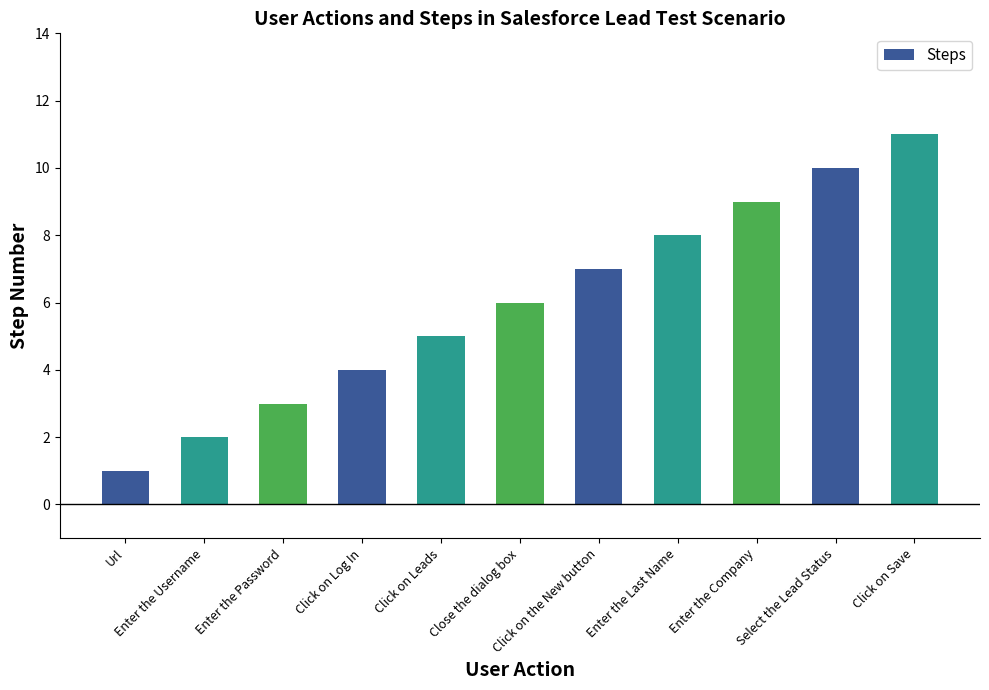

How many categories are shown in the chart?

11